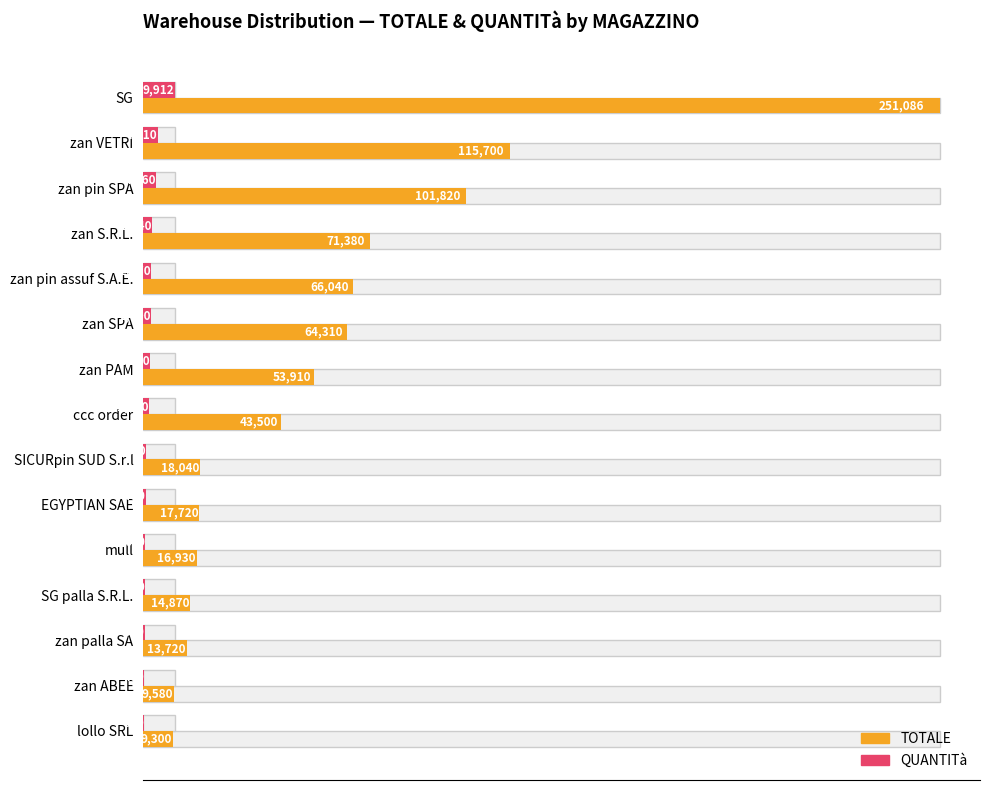

Read the TOTALE value at zan pin assuf S.A.E., to the nearest 100.

66000